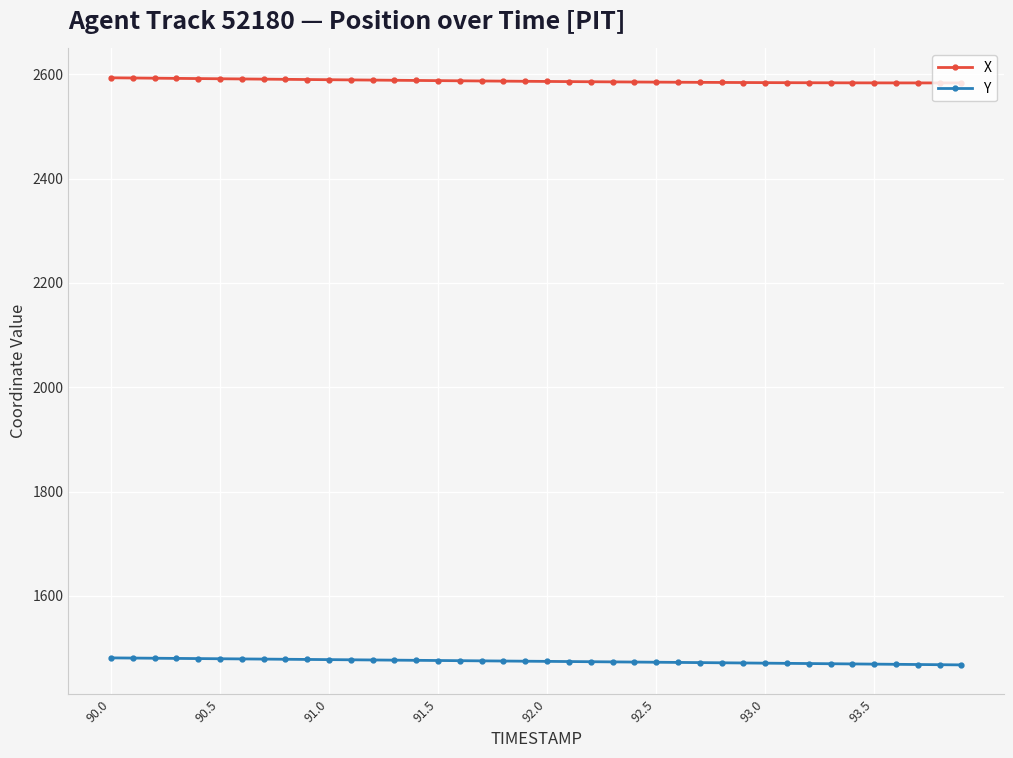

What is the average value of the Y series?

1474.7